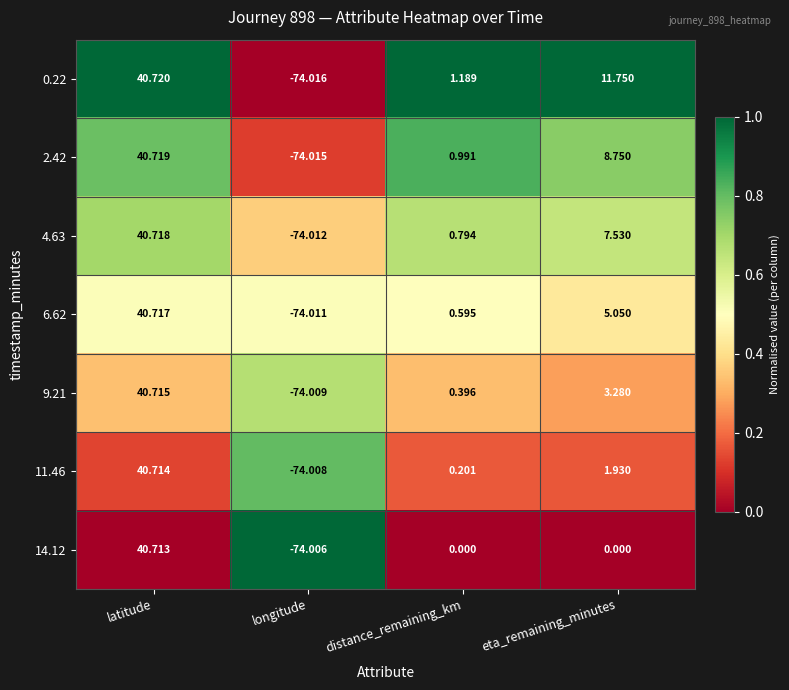

At which label does 11.46 first exceed 1?

latitude